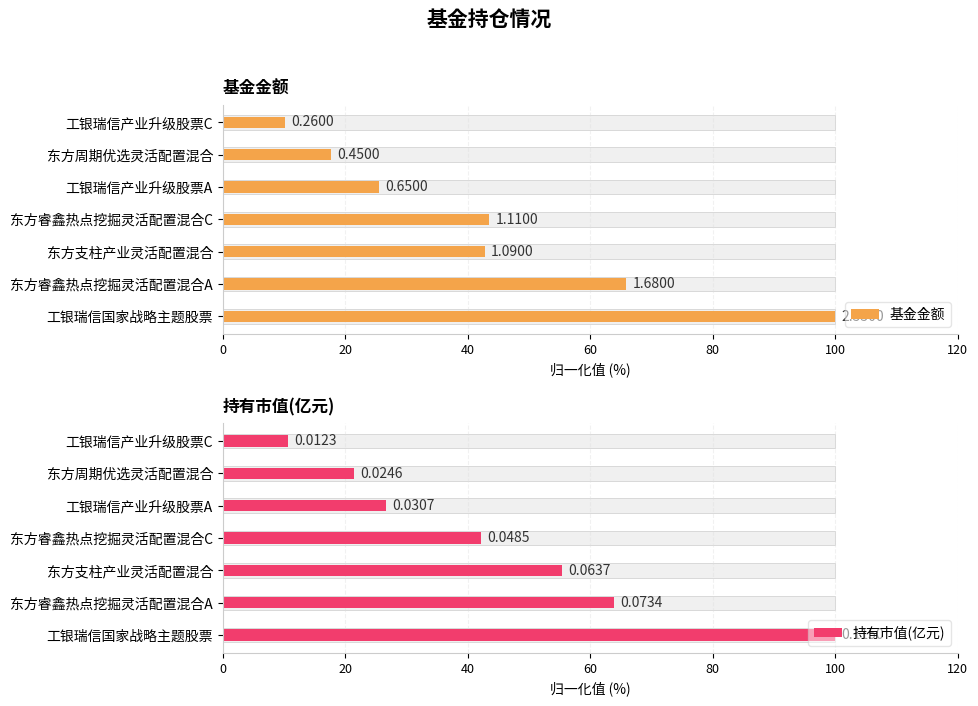

True or false: 持有市值(亿元) has a value of 21.4 at 东方周期优选灵活配置混合.

True